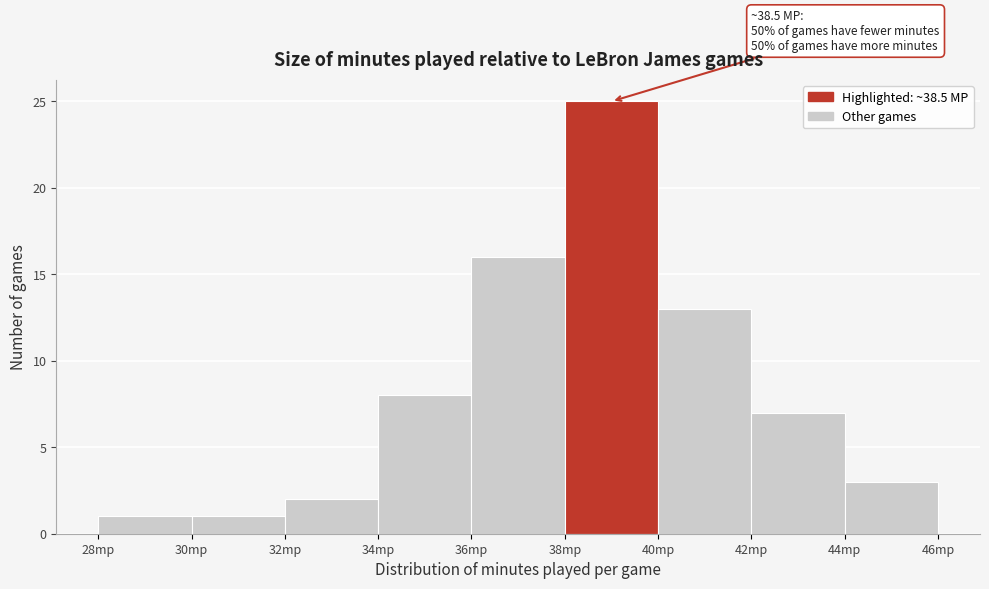

Which range on the x-axis has the tallest bar?

38 to 40